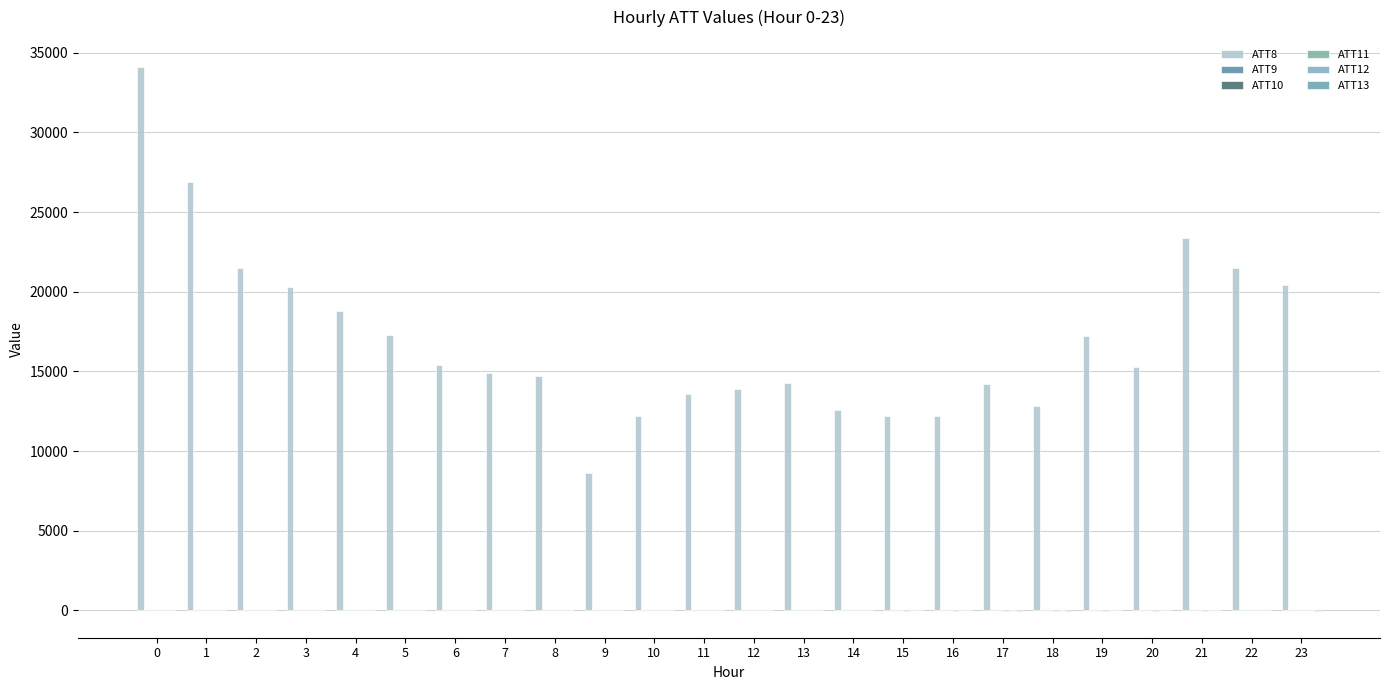

What is the average value of the ATT8 series?

17012.5